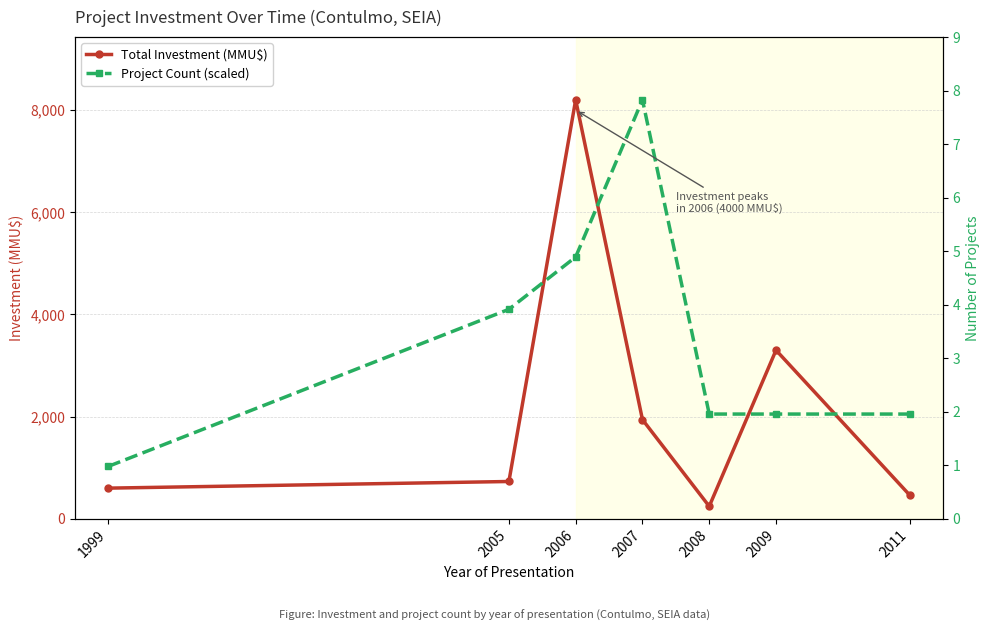

How many interior local valleys does the Total Investment (MMU$) series have?

1